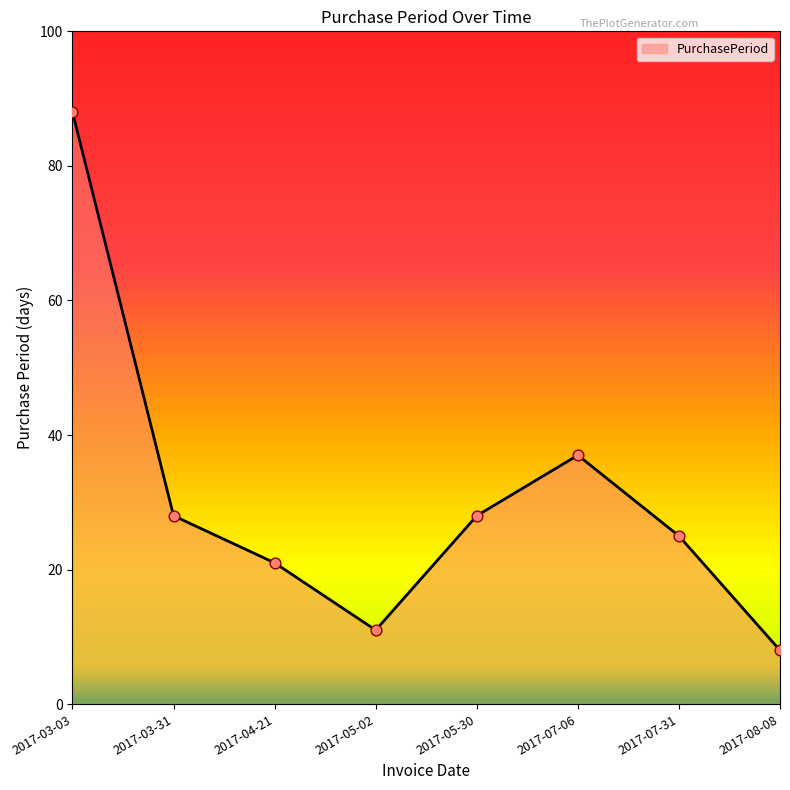

What is the change in value from 2017-05-30 to 2017-07-31?

-3